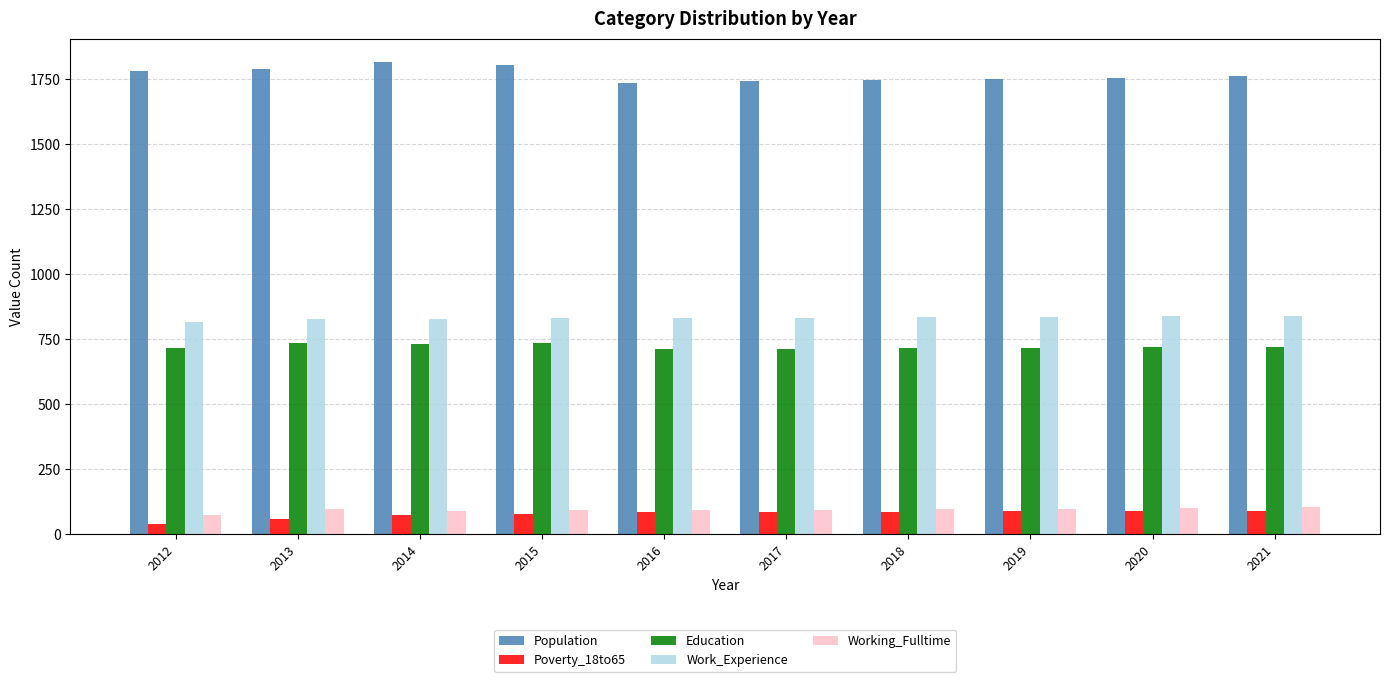

Is it true that Work_Experience equals 841 at 2021?

True